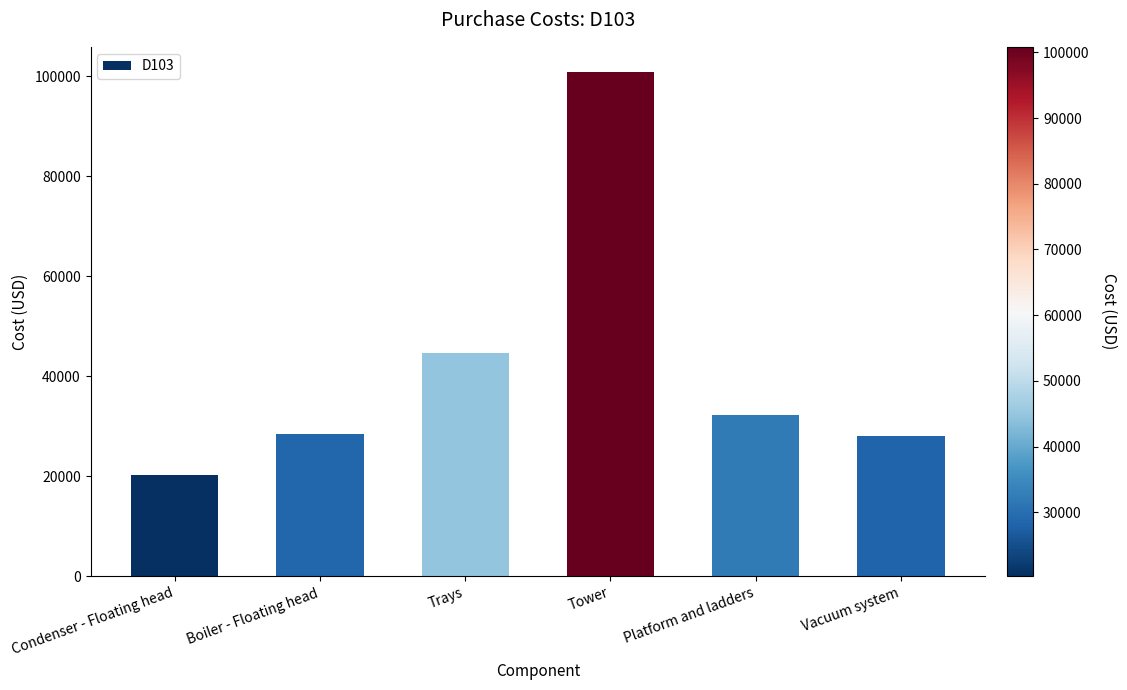

What is the change in value from Tower to Vacuum system?

-72689.0